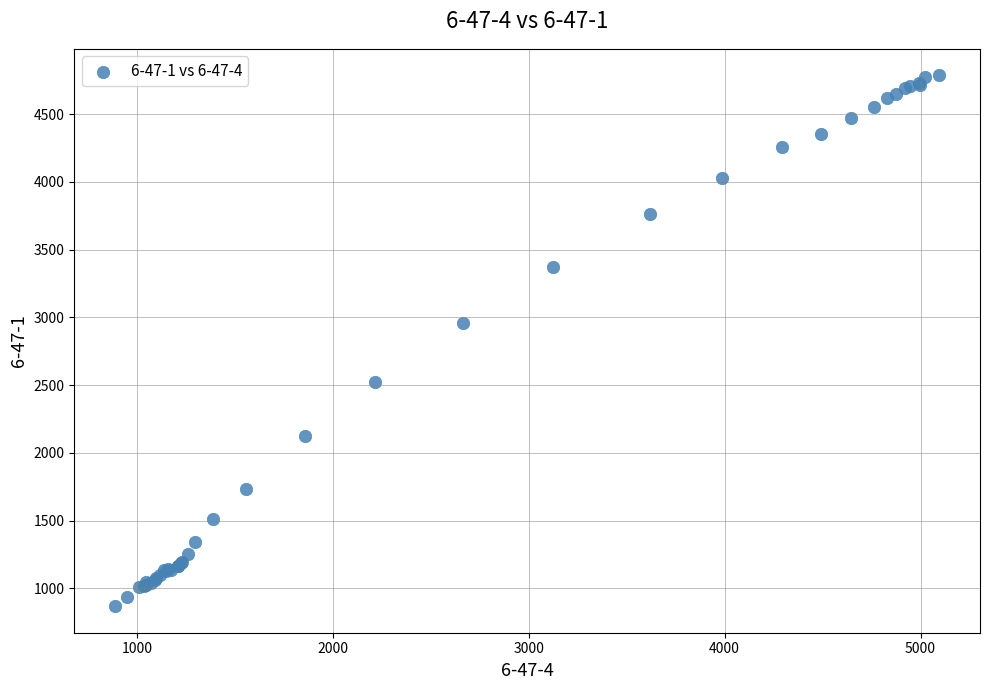

What Y value in the scatter plot is closest to 2828?

2962.1